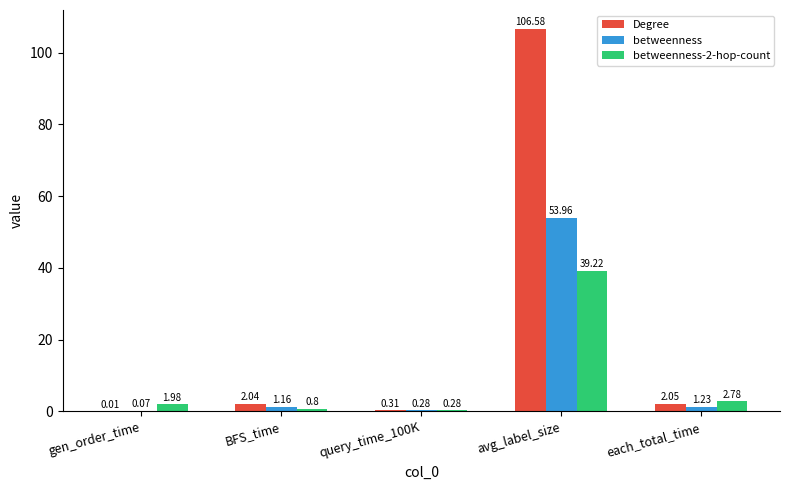

Which category has the highest value in the Degree series?

avg_label_size